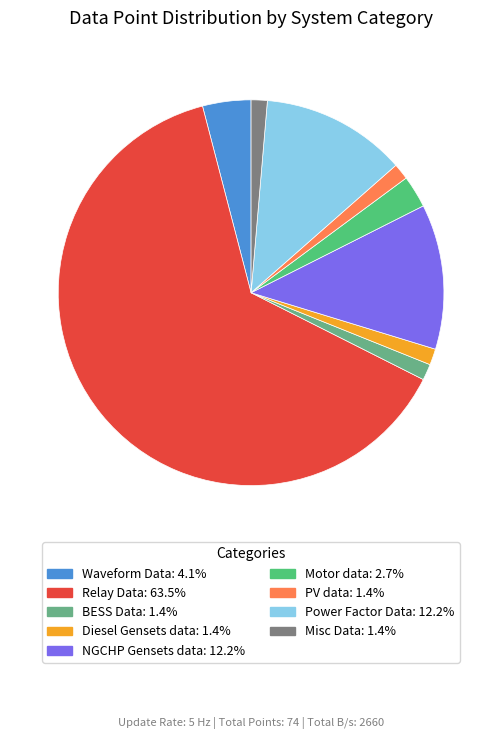

How many slices are in this pie chart?

9